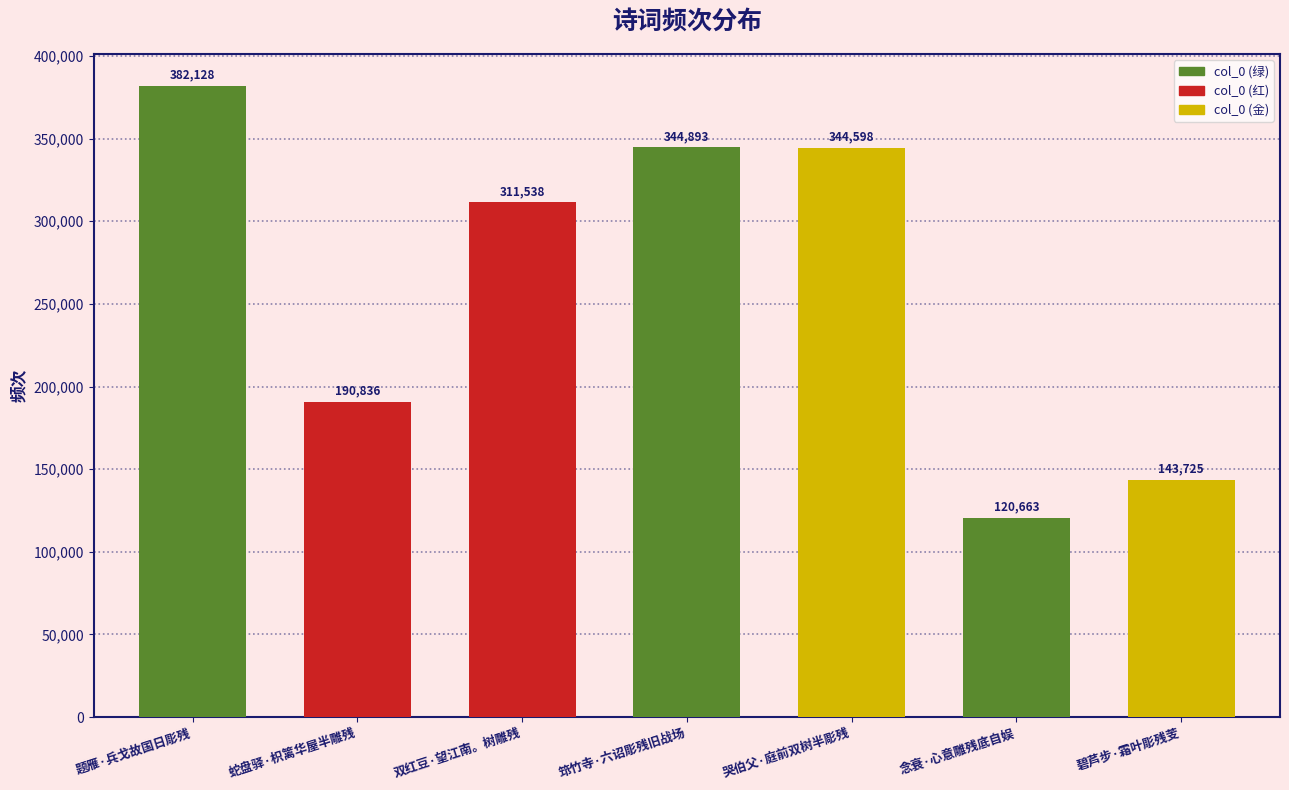

Reading left to right, list all the values displayed in this chart.

382128	190836	311538	344893	344598	120663	143725